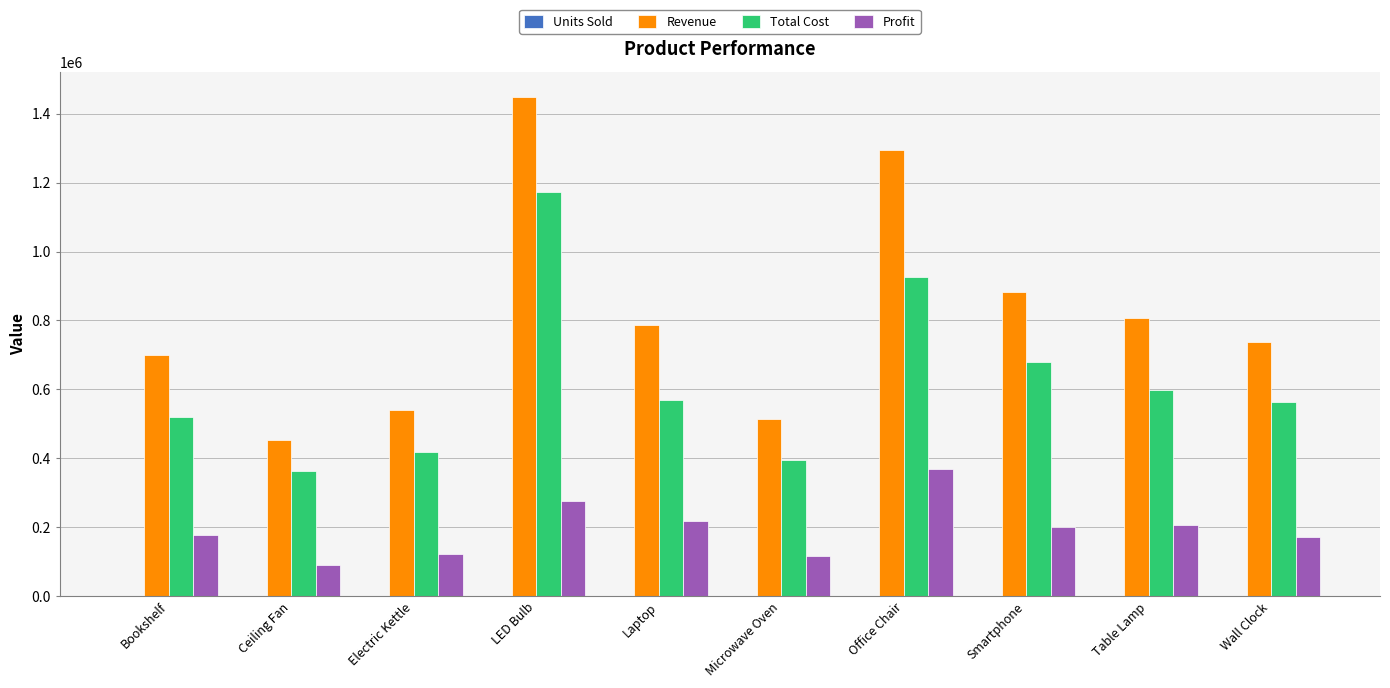

How many groups of bars are there?

10